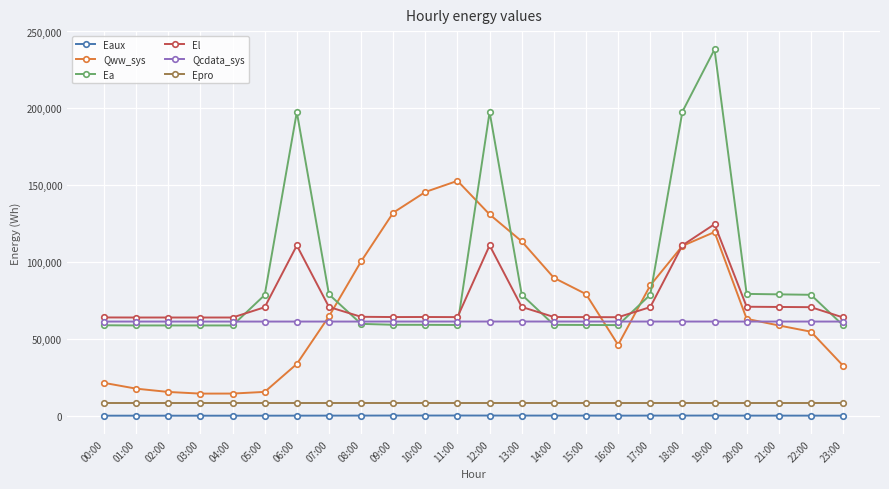

Count the number of data series in this chart.

6